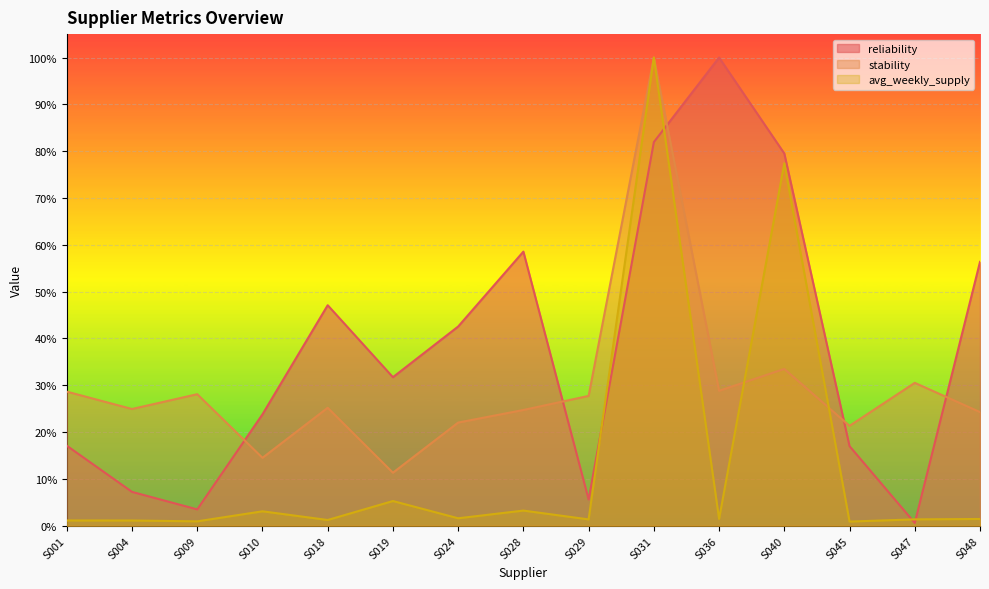

What is the difference between the reliability values at S029 and S031?

0.8